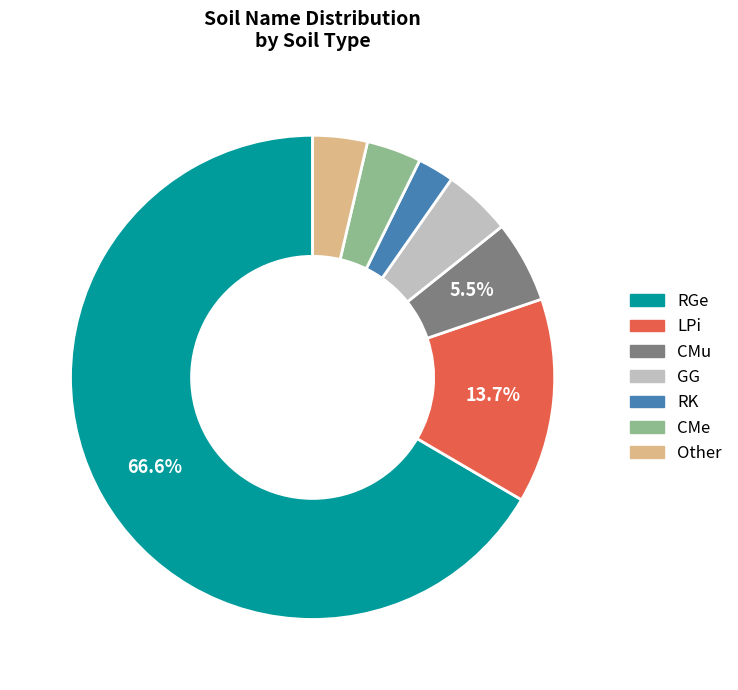

Does any single category account for the majority?

Yes